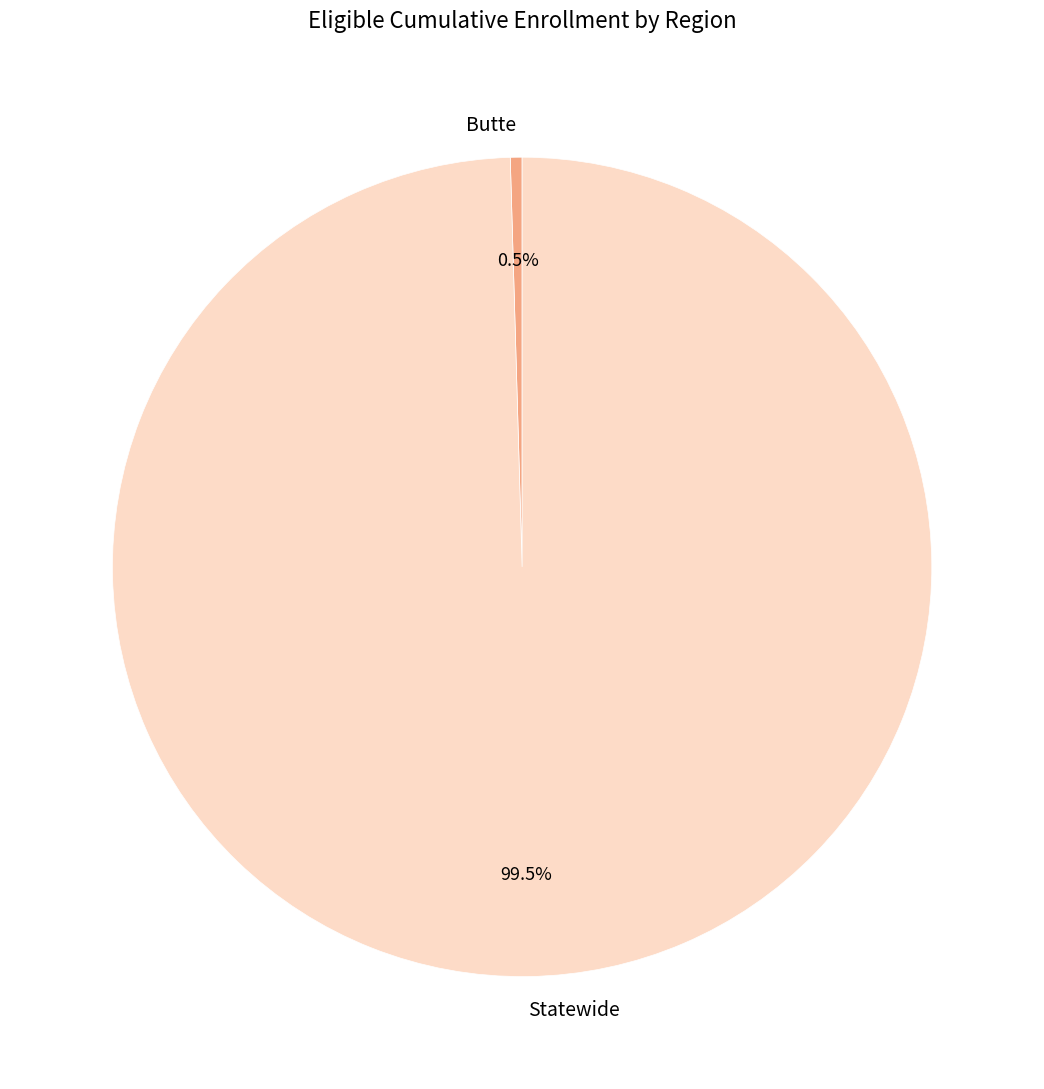

Rank the categories by value from lowest to highest.

Butte, Statewide